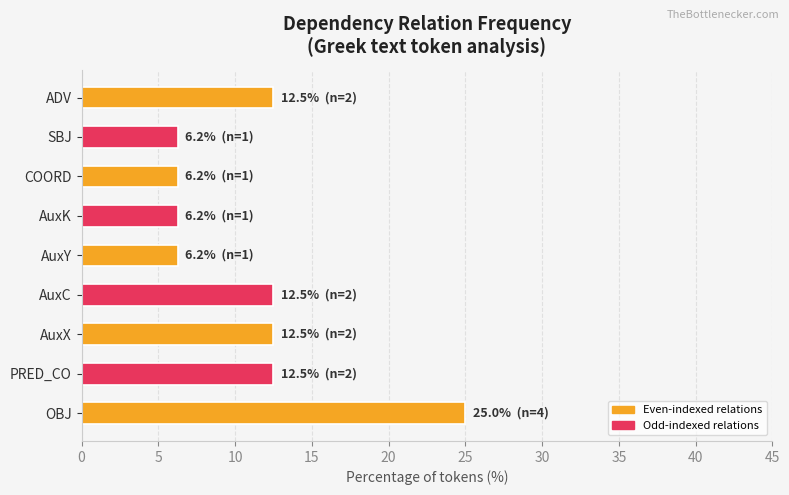

Between COORD and AuxC, which is larger?

AuxC